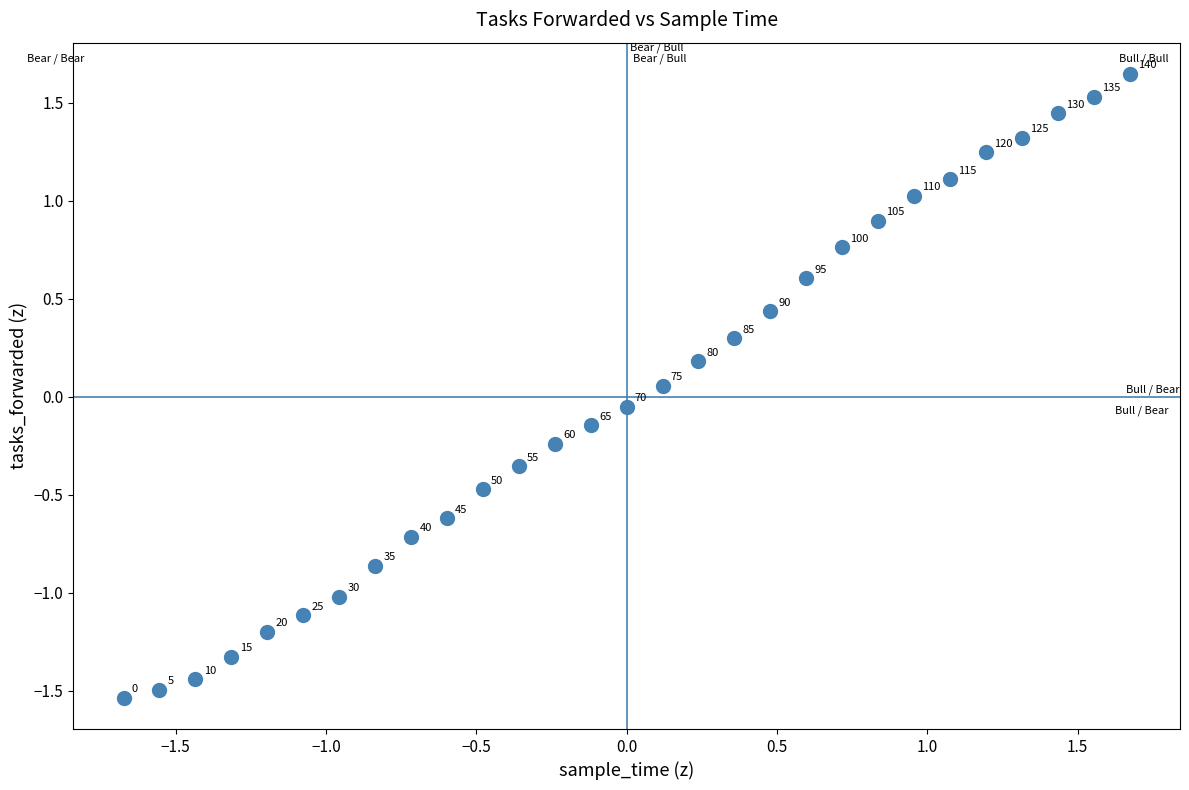

What is the range of Y values (max minus min)?

3.2